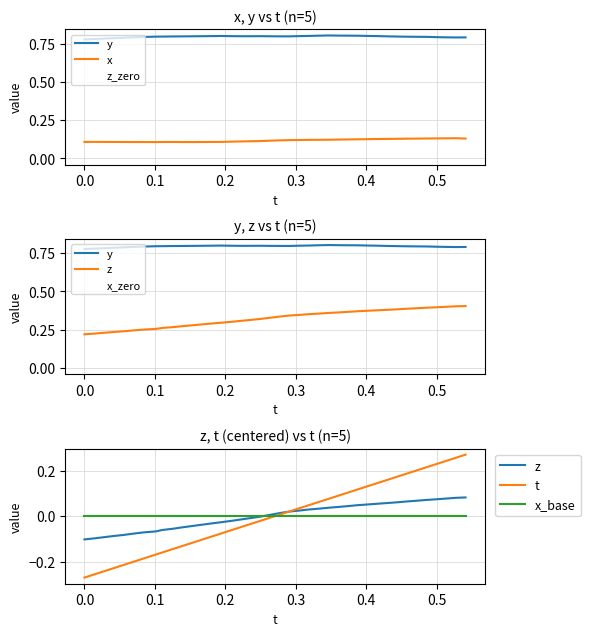

What is the smallest value displayed?

-0.3